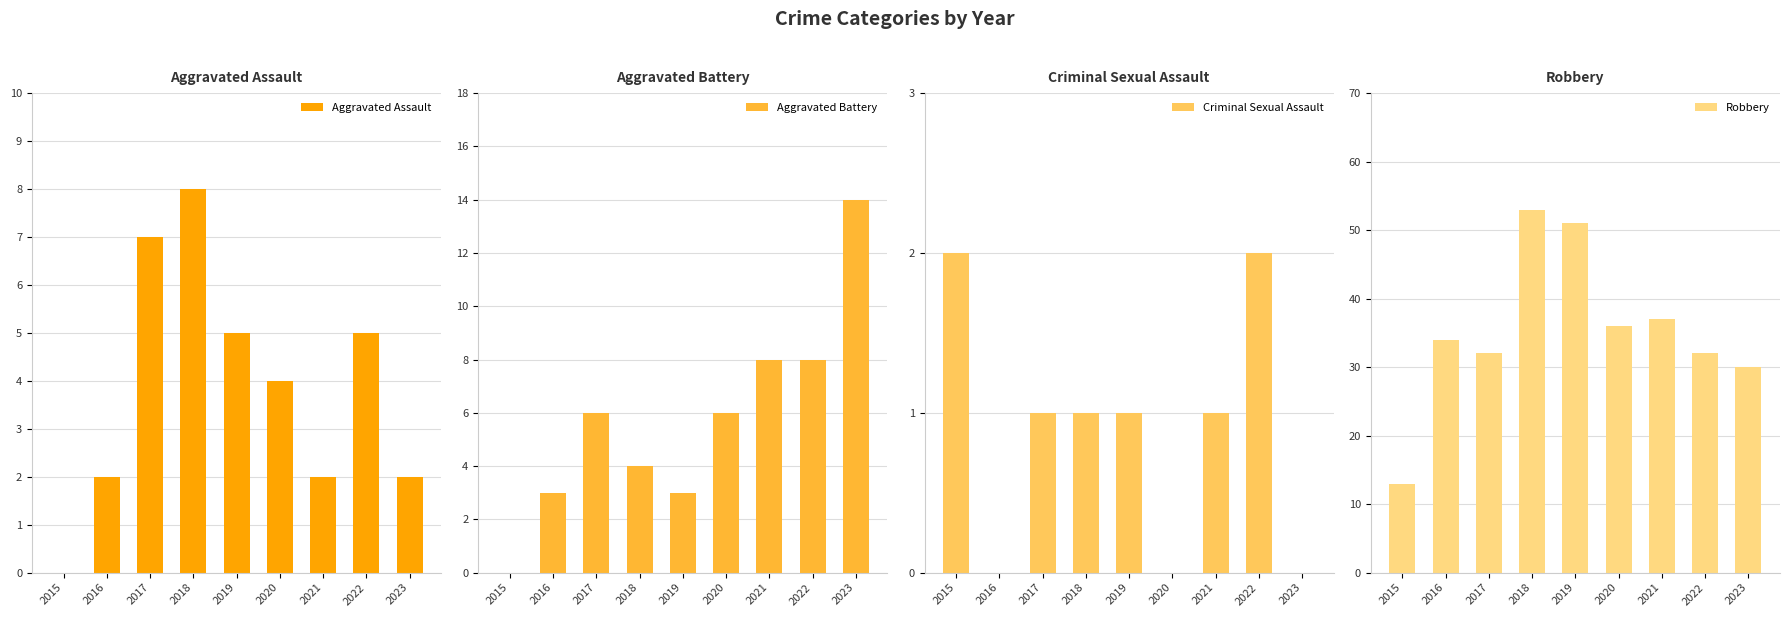

What is the highest value of the Aggravated Battery series?

14